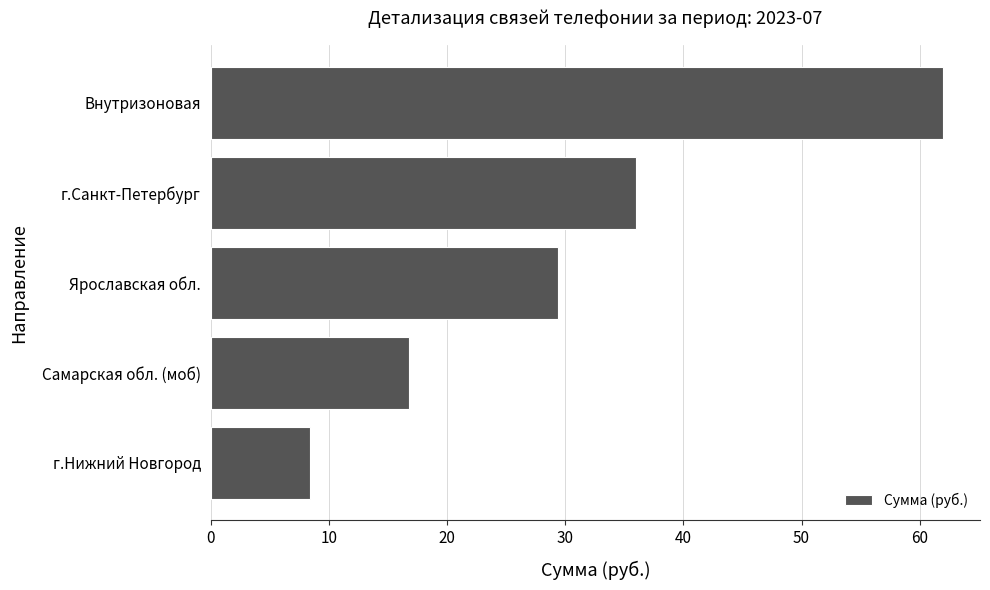

How many distinct data groups are displayed?

1